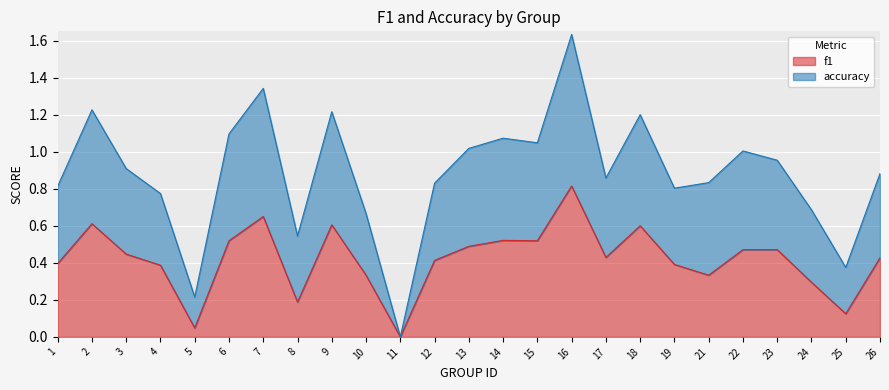

Between 21 and 10, which is larger?

21